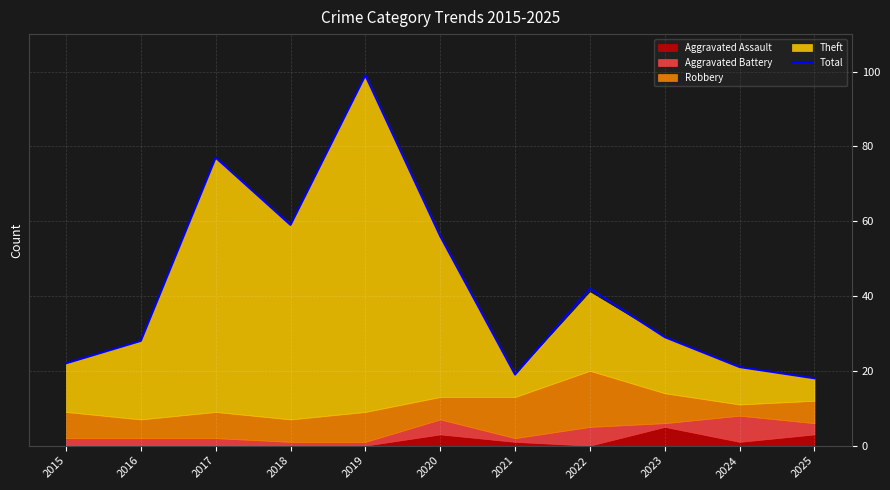

Between 2019 and 2021, which is larger?

2019